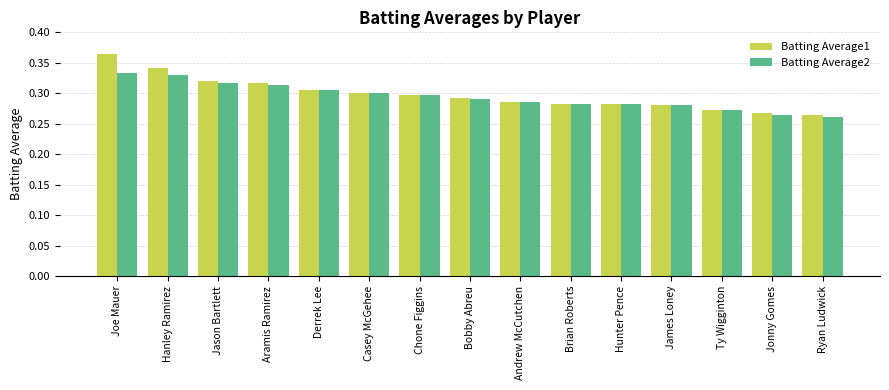

What are all the series names shown in the legend?

Batting Average1, Batting Average2